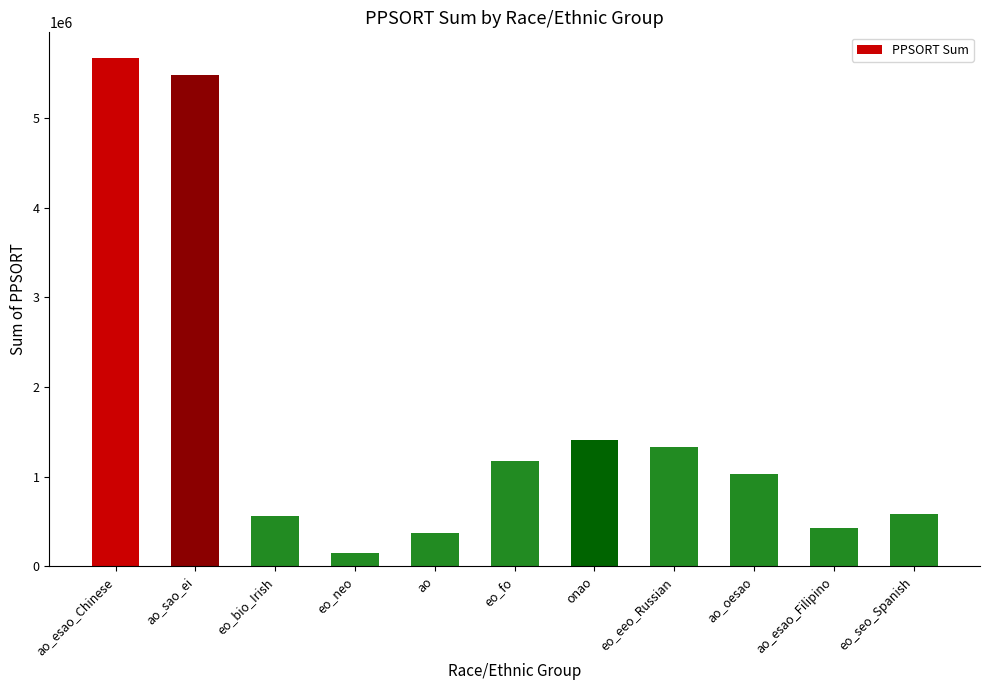

Which category has the highest value across all series?

ao_esao_Chinese